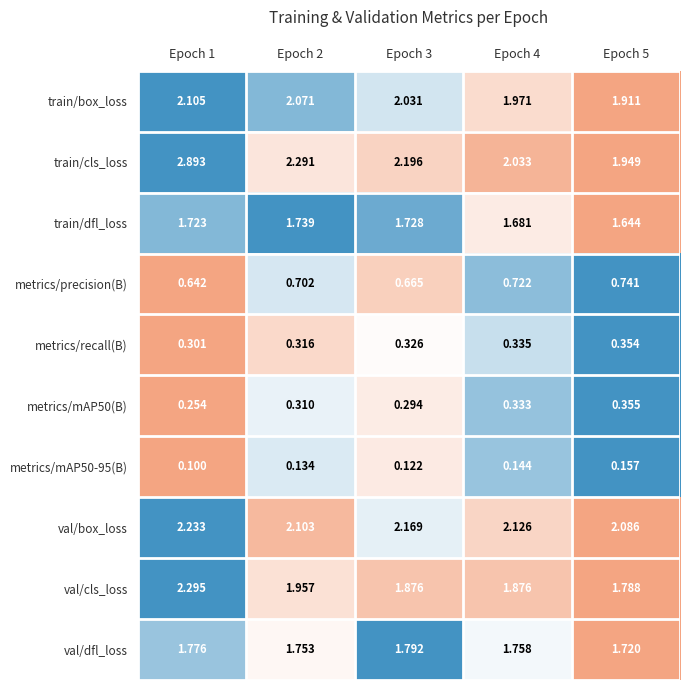

Which series has the widest spread of values?

train/cls_loss